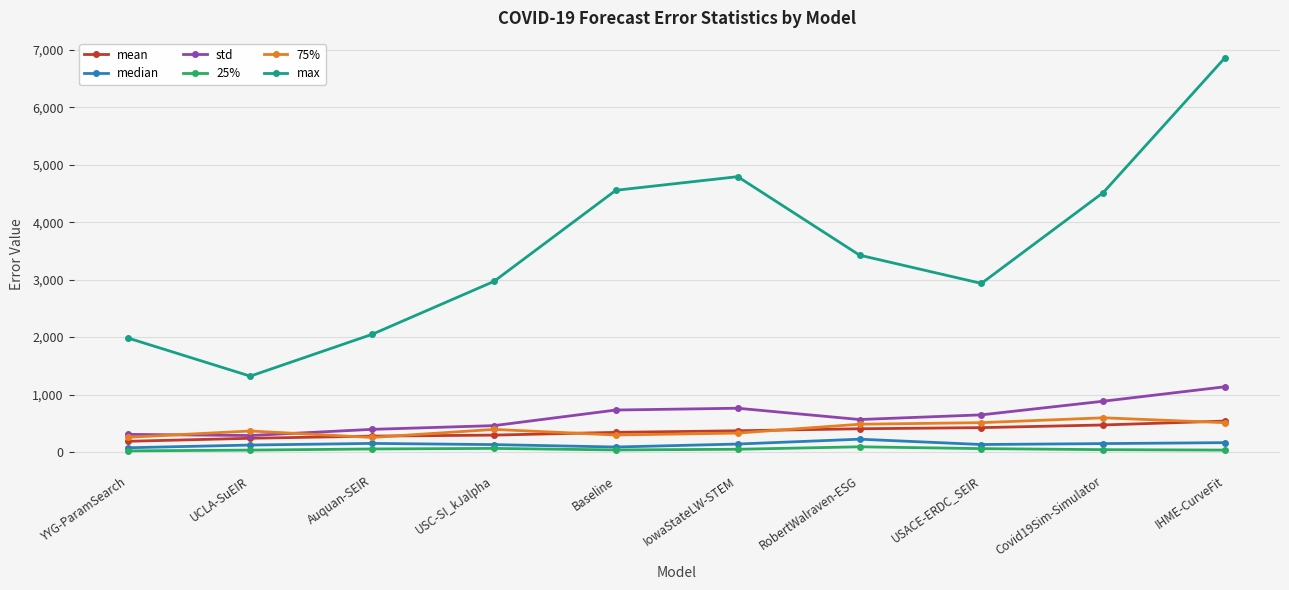

Which category has the highest value in the std series?

IHME-CurveFit